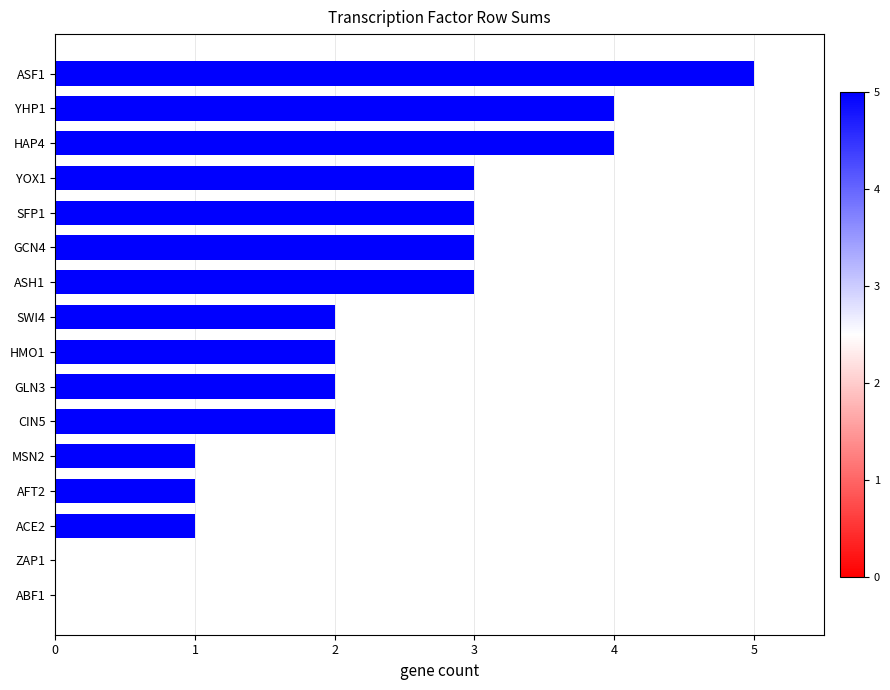

Which category has the highest value across all series?

ASF1